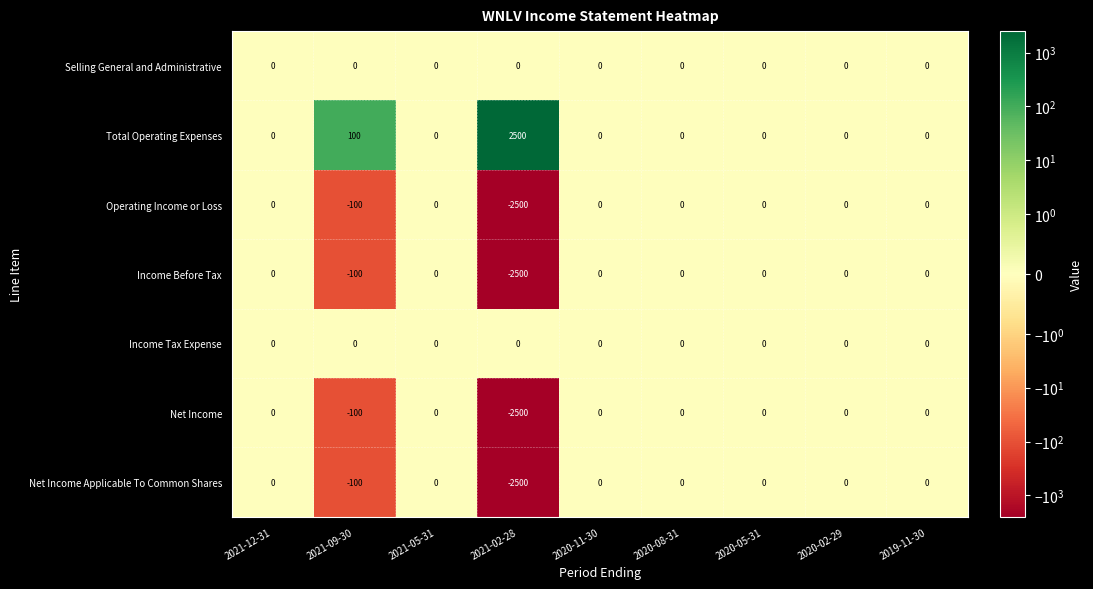

Count the number of categories in the chart.

9